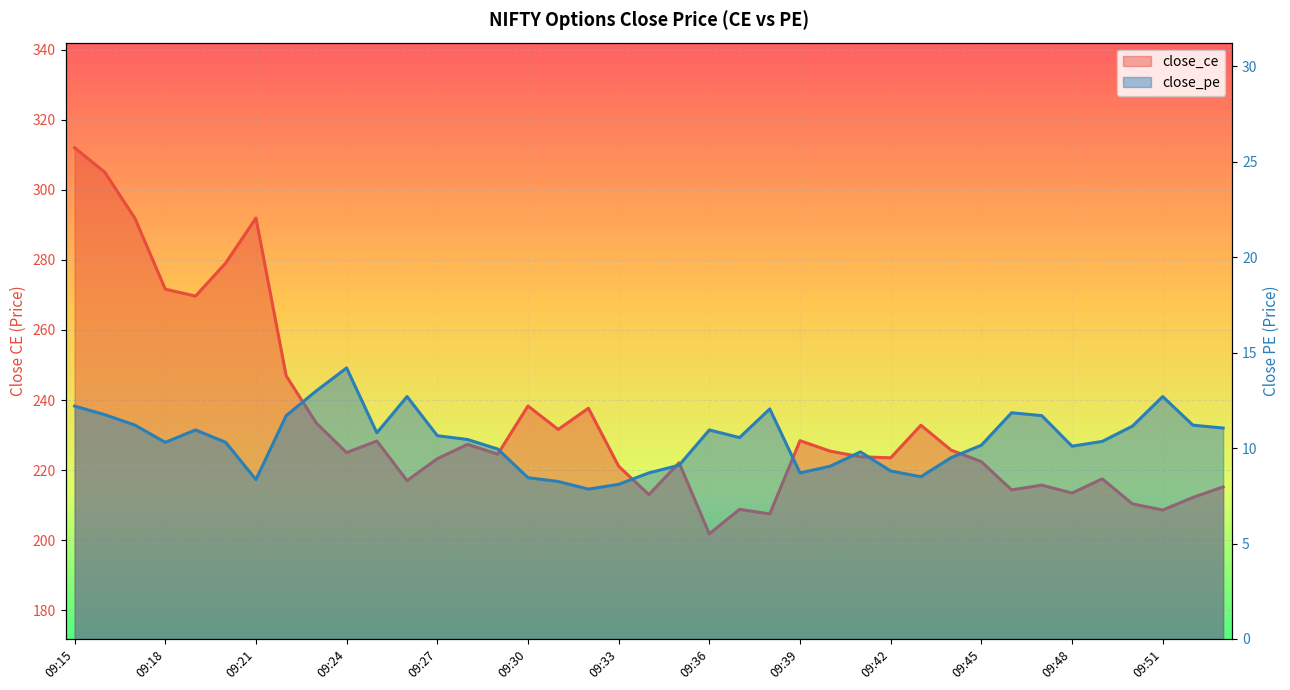

True or false: close_pe and close_ce intersect in this chart.

False